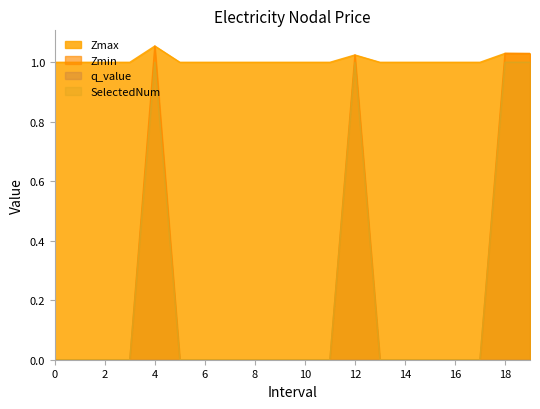

What is the minimum value for Zmax?

1.0